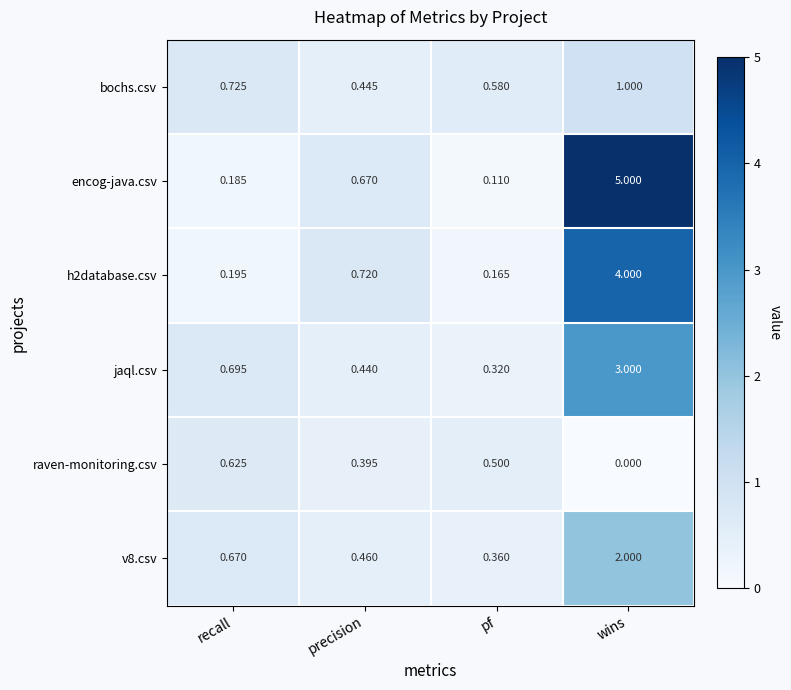

What is the difference between the highest and lowest values at pf?

0.5